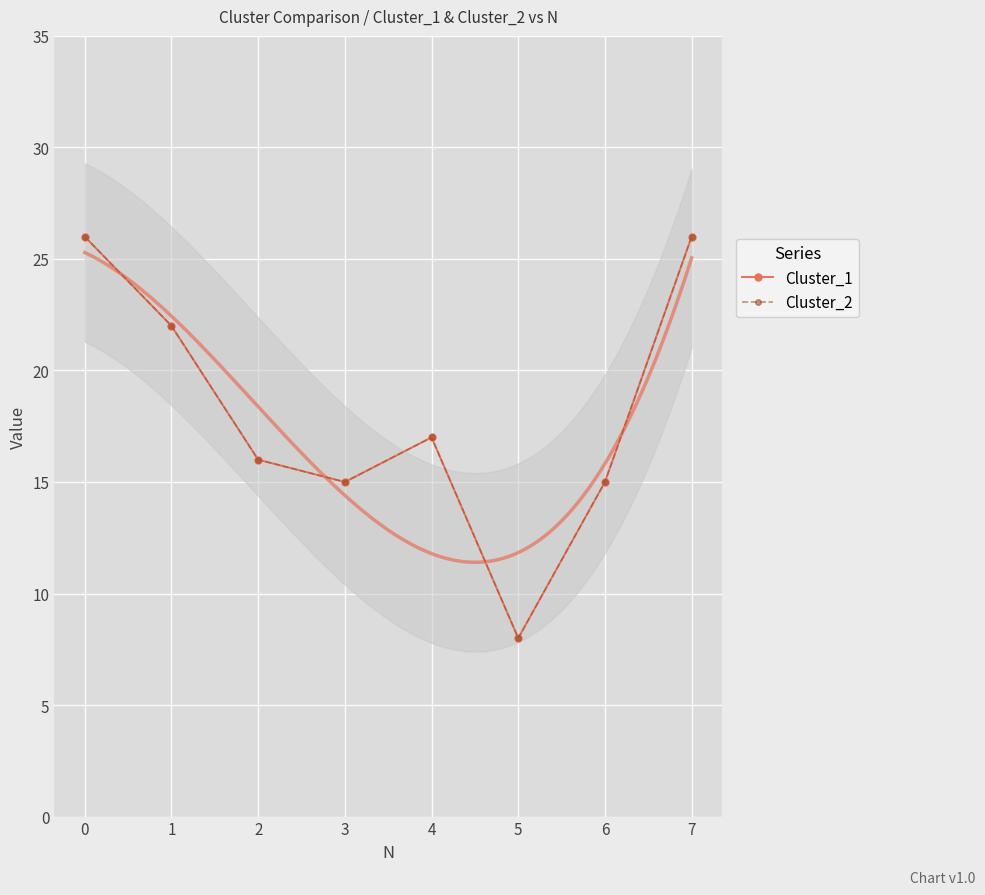

What is the smallest value displayed?

8